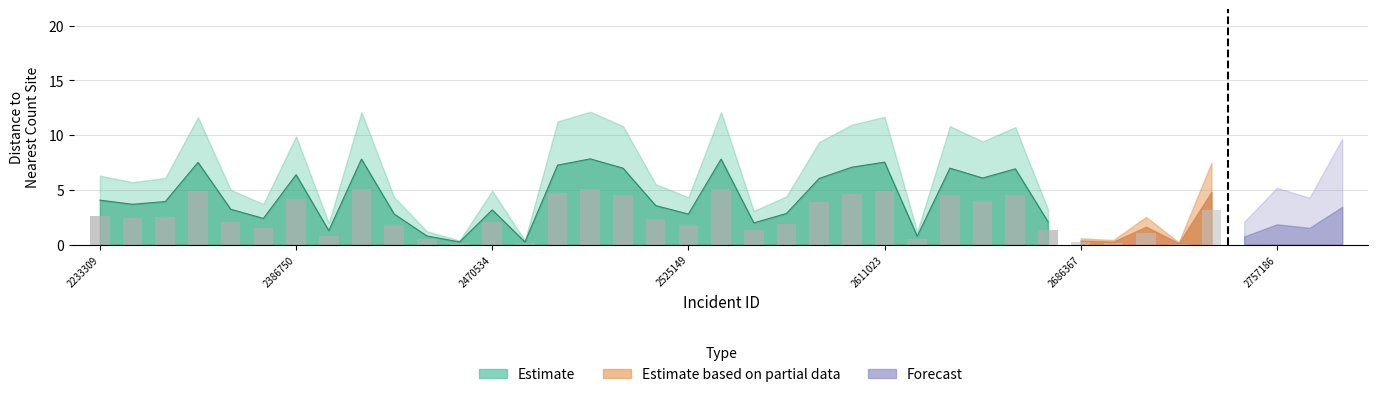

At which category is the sum across all series the highest?

2480708